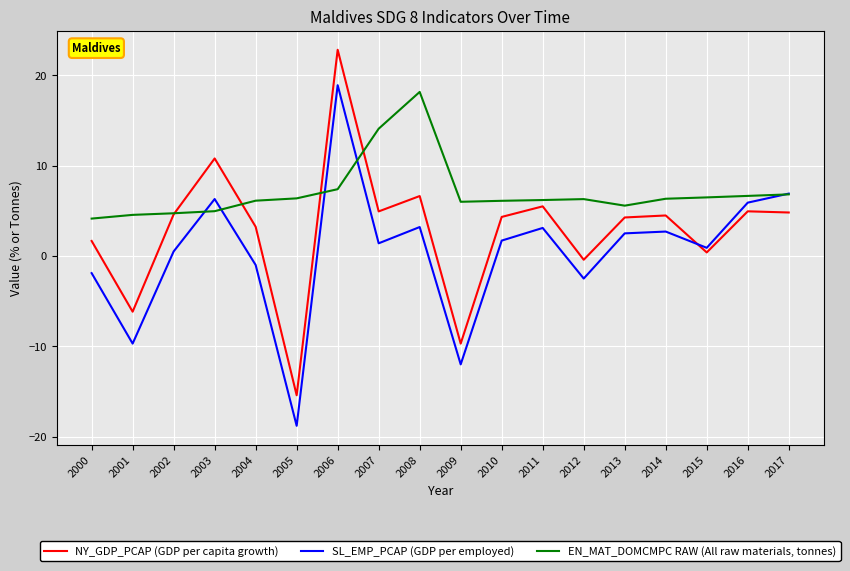

Where is SL_EMP_PCAP (GDP per employed) nearest to the value 0?

2002